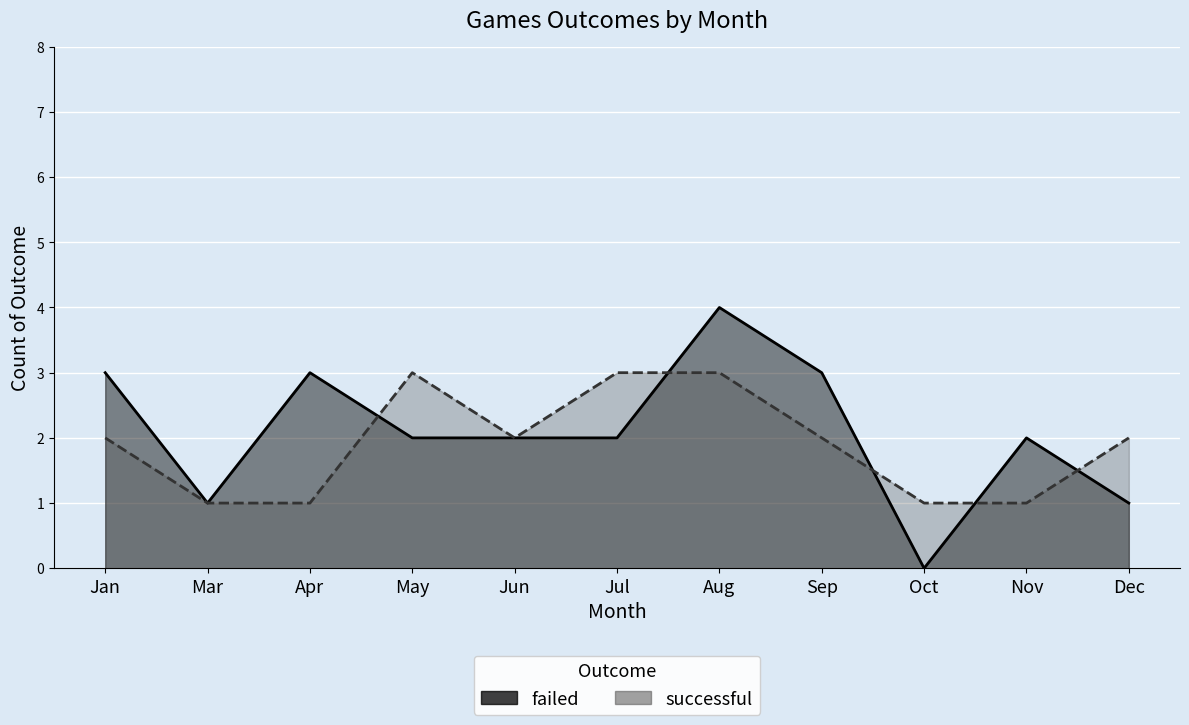

After their last crossing, which series has the higher values: successful or failed?

successful